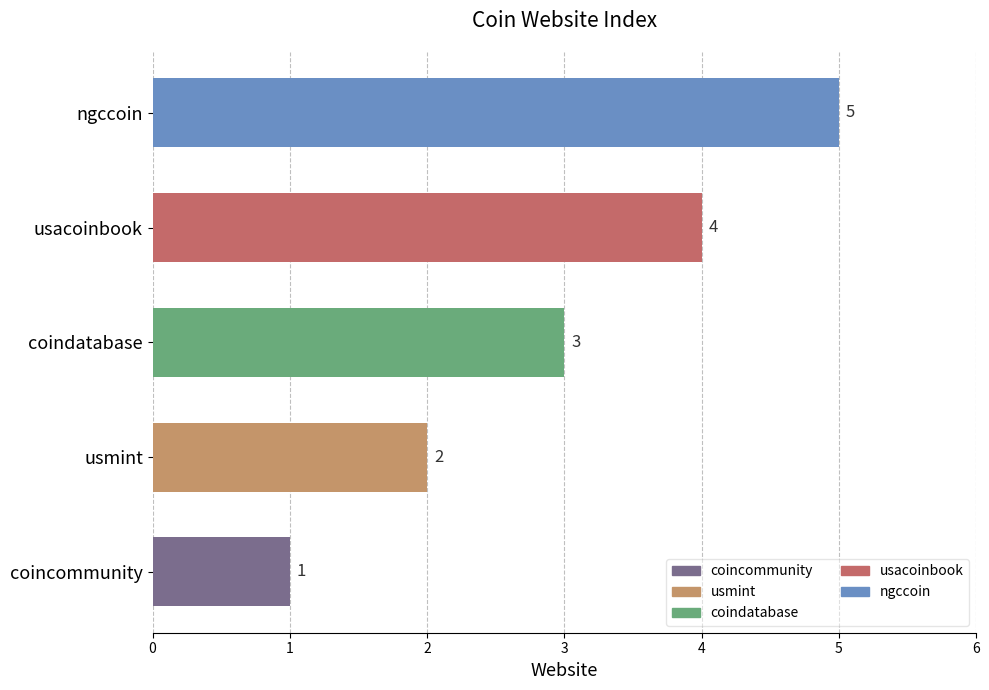

What is the difference between the maximum and minimum values?

4